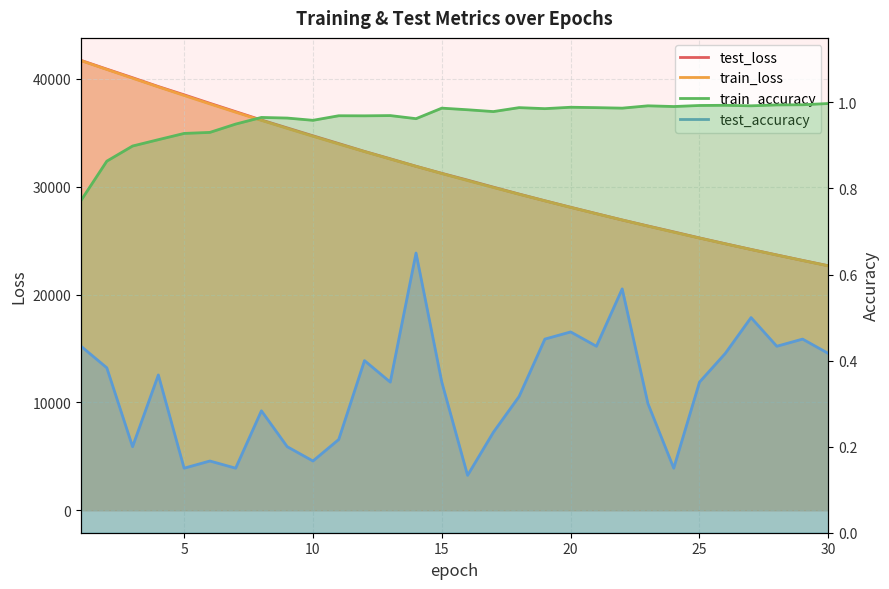

How many lines are shown in the chart?

4